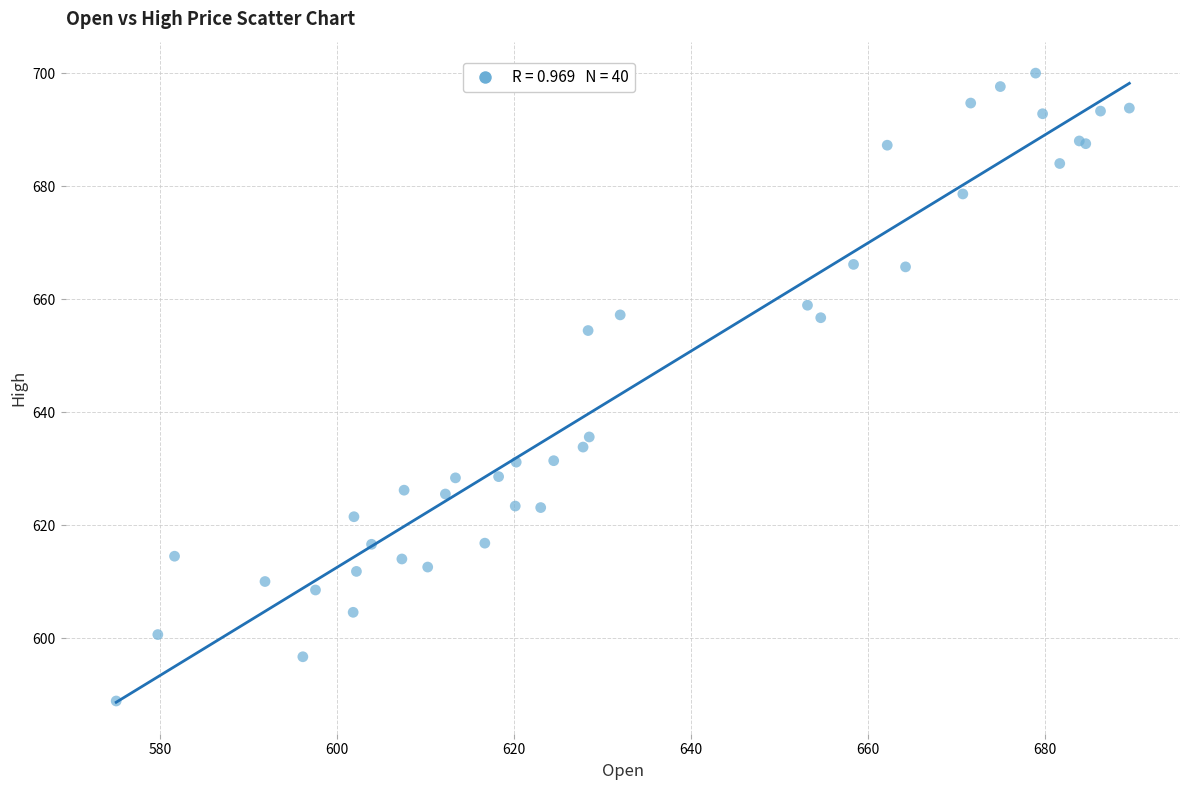

What Y value in the scatter plot is closest to 644?

635.6